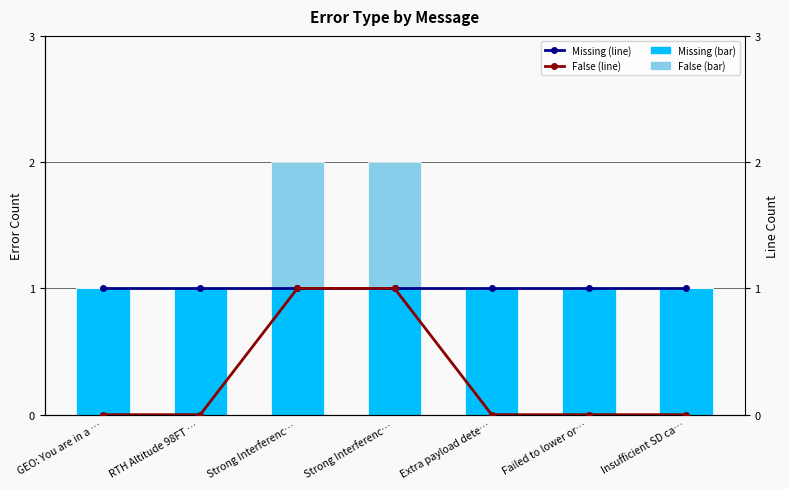

Reading left to right, what are all the values shown in this chart?

Missing: 1	1	1	1	1	1	1
False: 0	0	1	1	0	0	0
Missing Count: 1	1	1	1	1	1	1
False Count: 0	0	1	1	0	0	0